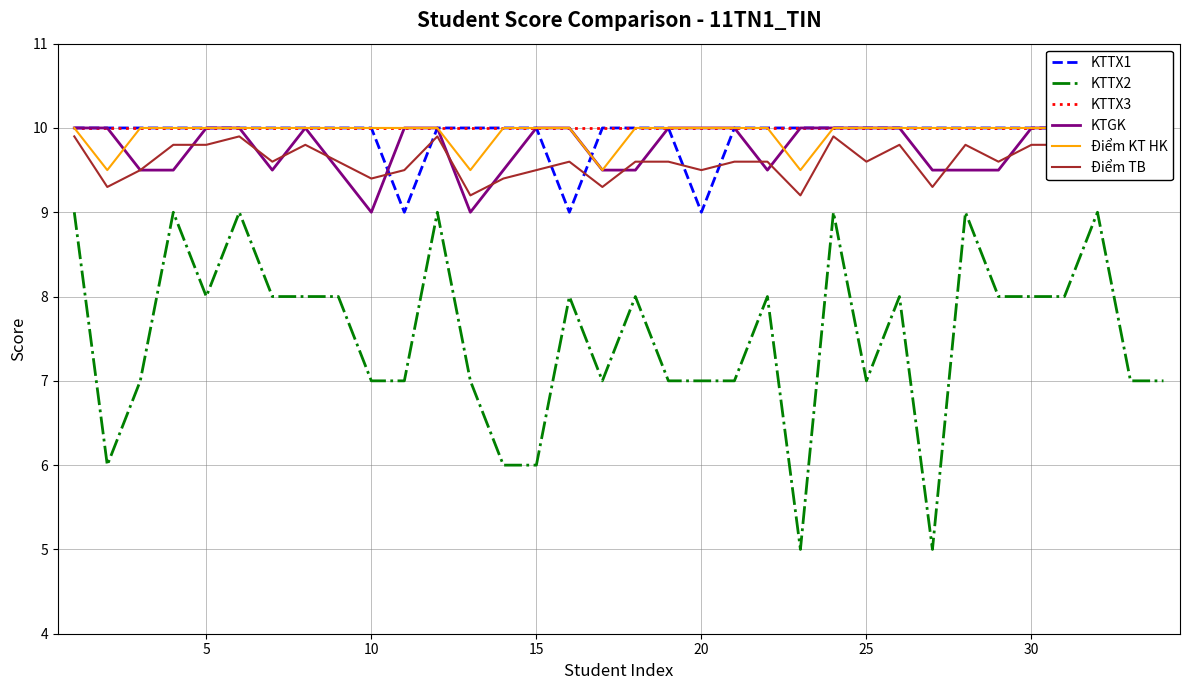

Is it true that KTTX2 equals 4 at 10?

False